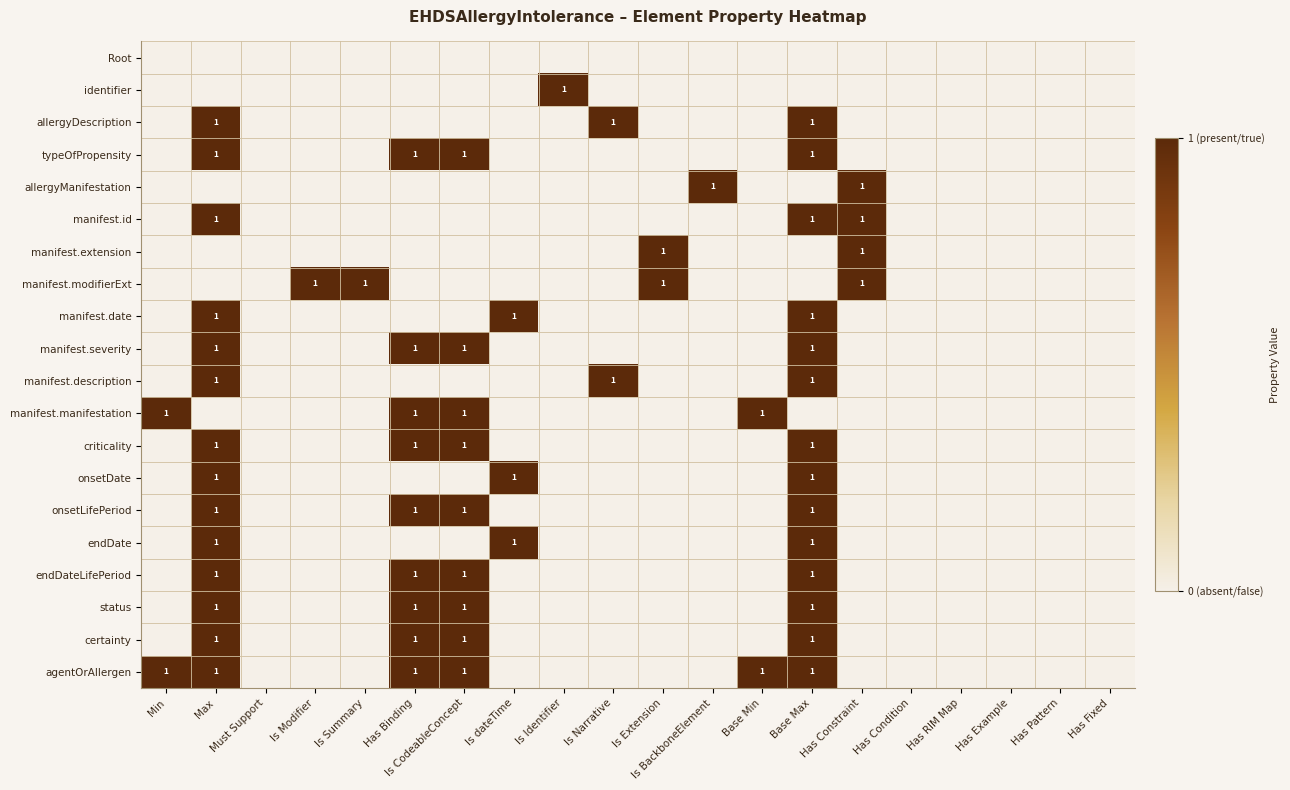

What is the difference between the maximum and minimum values in the allergyManifestation series?

1